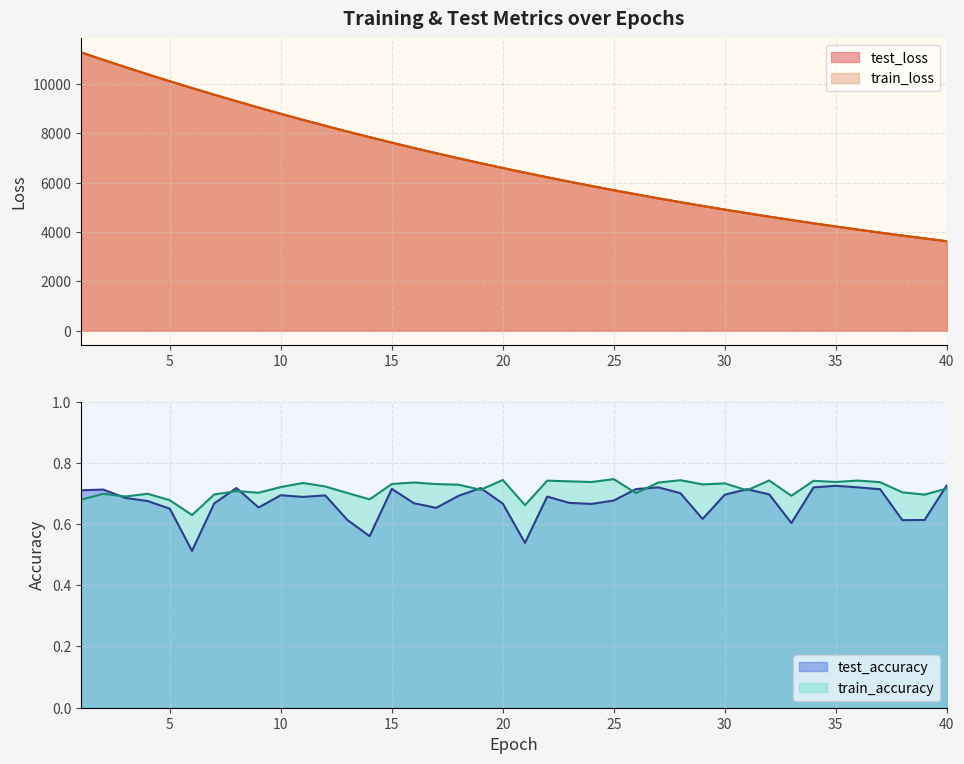

What is the difference between the second highest and minimum values in the train_accuracy series?

0.1